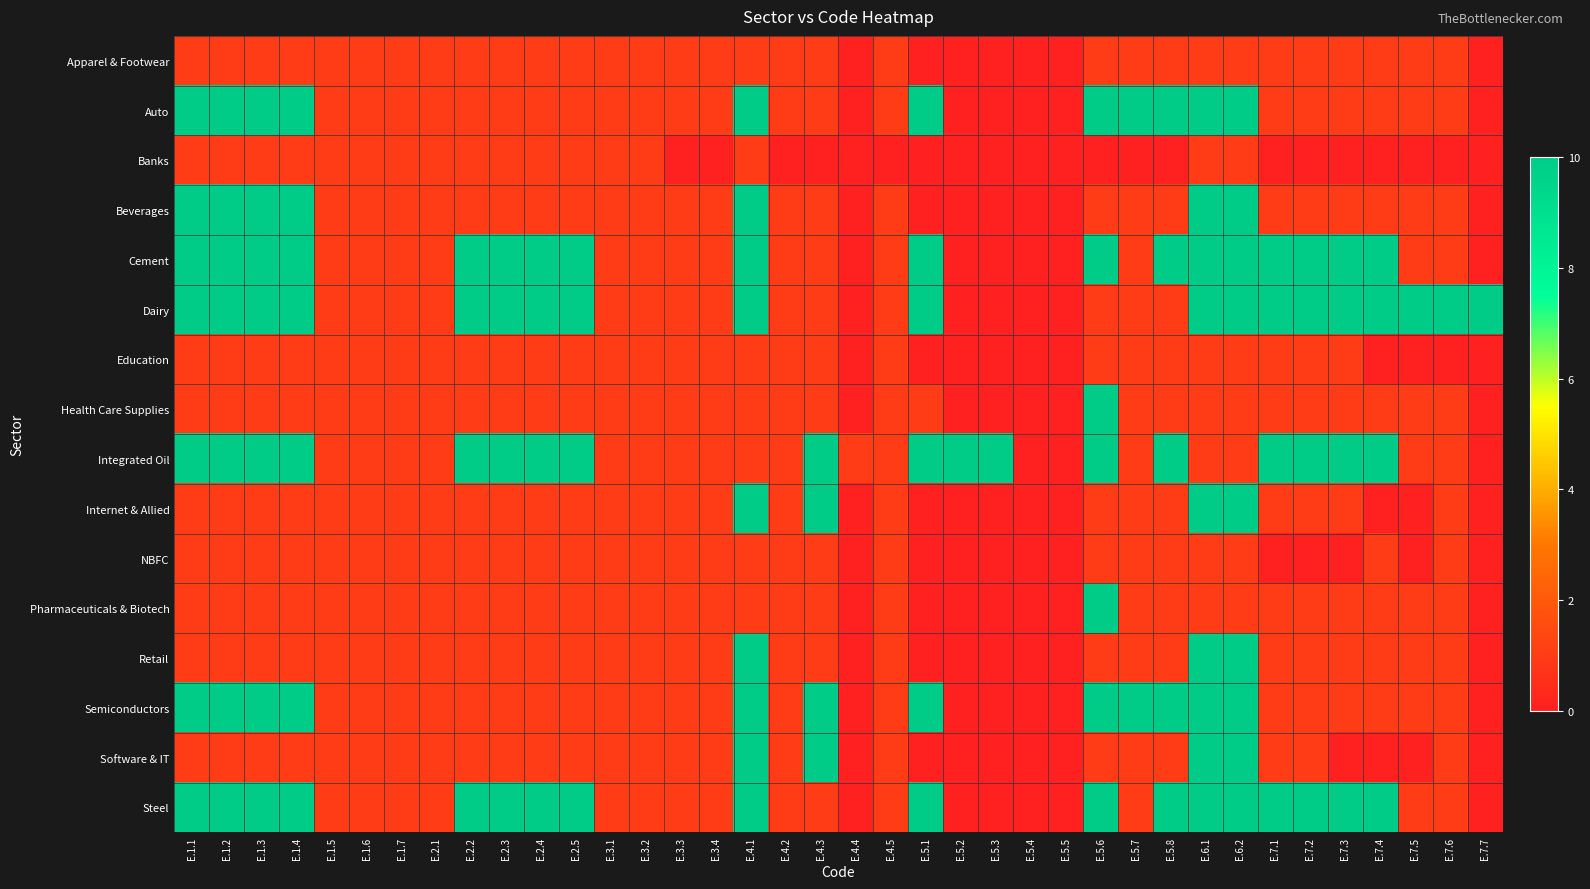

Reading left to right, list all the values displayed in this chart.

Apparel & Footwear: E.1.1=1	E.1.2=1	E.1.3=1	E.1.4=1	E.1.5=1	E.1.6=1	E.1.7=1	E.2.1=1	E.2.2=1	E.2.3=1	E.2.4=1	E.2.5=1	E.3.1=1	E.3.2=1	E.3.3=1	E.3.4=1	E.4.1=1	E.4.2=1	E.4.3=1	E.4.4=0	E.4.5=1	E.5.1=0	E.5.2=0	E.5.3=0	E.5.4=0	E.5.5=0	E.5.6=1	E.5.7=1	E.5.8=1	E.6.1=1	E.6.2=1	E.7.1=1	E.7.2=1	E.7.3=1	E.7.4=1	E.7.5=1	E.7.6=1	E.7.7=0
Auto: E.1.1=10	E.1.2=10	E.1.3=10	E.1.4=10	E.1.5=1	E.1.6=1	E.1.7=1	E.2.1=1	E.2.2=1	E.2.3=1	E.2.4=1	E.2.5=1	E.3.1=1	E.3.2=1	E.3.3=1	E.3.4=1	E.4.1=10	E.4.2=1	E.4.3=1	E.4.4=0	E.4.5=1	E.5.1=10	E.5.2=0	E.5.3=0	E.5.4=0	E.5.5=0	E.5.6=10	E.5.7=10	E.5.8=10	E.6.1=10	E.6.2=10	E.7.1=1	E.7.2=1	E.7.3=1	E.7.4=1	E.7.5=1	E.7.6=1	E.7.7=0
Banks: E.1.1=1	E.1.2=1	E.1.3=1	E.1.4=1	E.1.5=1	E.1.6=1	E.1.7=1	E.2.1=1	E.2.2=1	E.2.3=1	E.2.4=1	E.2.5=1	E.3.1=1	E.3.2=1	E.3.3=0	E.3.4=0	E.4.1=1	E.4.2=0	E.4.3=0	E.4.4=0	E.4.5=0	E.5.1=0	E.5.2=0	E.5.3=0	E.5.4=0	E.5.5=0	E.5.6=0	E.5.7=0	E.5.8=0	E.6.1=1	E.6.2=1	E.7.1=0	E.7.2=0	E.7.3=0	E.7.4=0	E.7.5=0	E.7.6=0	E.7.7=0
Beverages: E.1.1=10	E.1.2=10	E.1.3=10	E.1.4=10	E.1.5=1	E.1.6=1	E.1.7=1	E.2.1=1	E.2.2=1	E.2.3=1	E.2.4=1	E.2.5=1	E.3.1=1	E.3.2=1	E.3.3=1	E.3.4=1	E.4.1=10	E.4.2=1	E.4.3=1	E.4.4=0	E.4.5=1	E.5.1=0	E.5.2=0	E.5.3=0	E.5.4=0	E.5.5=0	E.5.6=1	E.5.7=1	E.5.8=1	E.6.1=10	E.6.2=10	E.7.1=1	E.7.2=1	E.7.3=1	E.7.4=1	E.7.5=1	E.7.6=1	E.7.7=0
Cement: E.1.1=10	E.1.2=10	E.1.3=10	E.1.4=10	E.1.5=1	E.1.6=1	E.1.7=1	E.2.1=1	E.2.2=10	E.2.3=10	E.2.4=10	E.2.5=10	E.3.1=1	E.3.2=1	E.3.3=1	E.3.4=1	E.4.1=10	E.4.2=1	E.4.3=1	E.4.4=0	E.4.5=1	E.5.1=10	E.5.2=0	E.5.3=0	E.5.4=0	E.5.5=0	E.5.6=10	E.5.7=1	E.5.8=10	E.6.1=10	E.6.2=10	E.7.1=10	E.7.2=10	E.7.3=10	E.7.4=10	E.7.5=1	E.7.6=1	E.7.7=0
Dairy: E.1.1=10	E.1.2=10	E.1.3=10	E.1.4=10	E.1.5=1	E.1.6=1	E.1.7=1	E.2.1=1	E.2.2=10	E.2.3=10	E.2.4=10	E.2.5=10	E.3.1=1	E.3.2=1	E.3.3=1	E.3.4=1	E.4.1=10	E.4.2=1	E.4.3=1	E.4.4=0	E.4.5=1	E.5.1=10	E.5.2=0	E.5.3=0	E.5.4=0	E.5.5=0	E.5.6=1	E.5.7=1	E.5.8=1	E.6.1=10	E.6.2=10	E.7.1=10	E.7.2=10	E.7.3=10	E.7.4=10	E.7.5=10	E.7.6=10	E.7.7=10
Education: E.1.1=1	E.1.2=1	E.1.3=1	E.1.4=1	E.1.5=1	E.1.6=1	E.1.7=1	E.2.1=1	E.2.2=1	E.2.3=1	E.2.4=1	E.2.5=1	E.3.1=1	E.3.2=1	E.3.3=1	E.3.4=1	E.4.1=1	E.4.2=1	E.4.3=1	E.4.4=0	E.4.5=1	E.5.1=0	E.5.2=0	E.5.3=0	E.5.4=0	E.5.5=0	E.5.6=1	E.5.7=1	E.5.8=1	E.6.1=1	E.6.2=1	E.7.1=1	E.7.2=1	E.7.3=1	E.7.4=0	E.7.5=0	E.7.6=0	E.7.7=0
Health Care Supplies: E.1.1=1	E.1.2=1	E.1.3=1	E.1.4=1	E.1.5=1	E.1.6=1	E.1.7=1	E.2.1=1	E.2.2=1	E.2.3=1	E.2.4=1	E.2.5=1	E.3.1=1	E.3.2=1	E.3.3=1	E.3.4=1	E.4.1=1	E.4.2=1	E.4.3=1	E.4.4=0	E.4.5=1	E.5.1=1	E.5.2=0	E.5.3=0	E.5.4=0	E.5.5=0	E.5.6=10	E.5.7=1	E.5.8=1	E.6.1=1	E.6.2=1	E.7.1=1	E.7.2=1	E.7.3=1	E.7.4=1	E.7.5=1	E.7.6=1	E.7.7=0
Integrated Oil: E.1.1=10	E.1.2=10	E.1.3=10	E.1.4=10	E.1.5=1	E.1.6=1	E.1.7=1	E.2.1=1	E.2.2=10	E.2.3=10	E.2.4=10	E.2.5=10	E.3.1=1	E.3.2=1	E.3.3=1	E.3.4=1	E.4.1=1	E.4.2=1	E.4.3=10	E.4.4=1	E.4.5=1	E.5.1=10	E.5.2=10	E.5.3=10	E.5.4=0	E.5.5=0	E.5.6=10	E.5.7=1	E.5.8=10	E.6.1=1	E.6.2=1	E.7.1=10	E.7.2=10	E.7.3=10	E.7.4=10	E.7.5=1	E.7.6=1	E.7.7=0
Internet & Allied: E.1.1=1	E.1.2=1	E.1.3=1	E.1.4=1	E.1.5=1	E.1.6=1	E.1.7=1	E.2.1=1	E.2.2=1	E.2.3=1	E.2.4=1	E.2.5=1	E.3.1=1	E.3.2=1	E.3.3=1	E.3.4=1	E.4.1=10	E.4.2=1	E.4.3=10	E.4.4=0	E.4.5=1	E.5.1=0	E.5.2=0	E.5.3=0	E.5.4=0	E.5.5=0	E.5.6=1	E.5.7=1	E.5.8=1	E.6.1=10	E.6.2=10	E.7.1=1	E.7.2=1	E.7.3=1	E.7.4=0	E.7.5=0	E.7.6=1	E.7.7=0
NBFC: E.1.1=1	E.1.2=1	E.1.3=1	E.1.4=1	E.1.5=1	E.1.6=1	E.1.7=1	E.2.1=1	E.2.2=1	E.2.3=1	E.2.4=1	E.2.5=1	E.3.1=1	E.3.2=1	E.3.3=1	E.3.4=1	E.4.1=1	E.4.2=1	E.4.3=1	E.4.4=0	E.4.5=1	E.5.1=0	E.5.2=0	E.5.3=0	E.5.4=0	E.5.5=0	E.5.6=1	E.5.7=1	E.5.8=1	E.6.1=1	E.6.2=1	E.7.1=0	E.7.2=0	E.7.3=0	E.7.4=1	E.7.5=0	E.7.6=1	E.7.7=0
Pharmaceuticals & Biotech: E.1.1=1	E.1.2=1	E.1.3=1	E.1.4=1	E.1.5=1	E.1.6=1	E.1.7=1	E.2.1=1	E.2.2=1	E.2.3=1	E.2.4=1	E.2.5=1	E.3.1=1	E.3.2=1	E.3.3=1	E.3.4=1	E.4.1=1	E.4.2=1	E.4.3=1	E.4.4=0	E.4.5=1	E.5.1=0	E.5.2=0	E.5.3=0	E.5.4=0	E.5.5=0	E.5.6=10	E.5.7=1	E.5.8=1	E.6.1=1	E.6.2=1	E.7.1=1	E.7.2=1	E.7.3=1	E.7.4=1	E.7.5=1	E.7.6=1	E.7.7=0
Retail: E.1.1=1	E.1.2=1	E.1.3=1	E.1.4=1	E.1.5=1	E.1.6=1	E.1.7=1	E.2.1=1	E.2.2=1	E.2.3=1	E.2.4=1	E.2.5=1	E.3.1=1	E.3.2=1	E.3.3=1	E.3.4=1	E.4.1=10	E.4.2=1	E.4.3=1	E.4.4=0	E.4.5=1	E.5.1=0	E.5.2=0	E.5.3=0	E.5.4=0	E.5.5=0	E.5.6=1	E.5.7=1	E.5.8=1	E.6.1=10	E.6.2=10	E.7.1=1	E.7.2=1	E.7.3=1	E.7.4=1	E.7.5=1	E.7.6=1	E.7.7=0
Semiconductors: E.1.1=10	E.1.2=10	E.1.3=10	E.1.4=10	E.1.5=1	E.1.6=1	E.1.7=1	E.2.1=1	E.2.2=1	E.2.3=1	E.2.4=1	E.2.5=1	E.3.1=1	E.3.2=1	E.3.3=1	E.3.4=1	E.4.1=10	E.4.2=1	E.4.3=10	E.4.4=0	E.4.5=1	E.5.1=10	E.5.2=0	E.5.3=0	E.5.4=0	E.5.5=0	E.5.6=10	E.5.7=10	E.5.8=10	E.6.1=10	E.6.2=10	E.7.1=1	E.7.2=1	E.7.3=1	E.7.4=1	E.7.5=1	E.7.6=1	E.7.7=0
Software & IT: E.1.1=1	E.1.2=1	E.1.3=1	E.1.4=1	E.1.5=1	E.1.6=1	E.1.7=1	E.2.1=1	E.2.2=1	E.2.3=1	E.2.4=1	E.2.5=1	E.3.1=1	E.3.2=1	E.3.3=1	E.3.4=1	E.4.1=10	E.4.2=1	E.4.3=10	E.4.4=0	E.4.5=1	E.5.1=0	E.5.2=0	E.5.3=0	E.5.4=0	E.5.5=0	E.5.6=1	E.5.7=1	E.5.8=1	E.6.1=10	E.6.2=10	E.7.1=1	E.7.2=1	E.7.3=0	E.7.4=0	E.7.5=0	E.7.6=1	E.7.7=0
Steel: E.1.1=10	E.1.2=10	E.1.3=10	E.1.4=10	E.1.5=1	E.1.6=1	E.1.7=1	E.2.1=1	E.2.2=10	E.2.3=10	E.2.4=10	E.2.5=10	E.3.1=1	E.3.2=1	E.3.3=1	E.3.4=1	E.4.1=10	E.4.2=1	E.4.3=1	E.4.4=0	E.4.5=1	E.5.1=10	E.5.2=0	E.5.3=0	E.5.4=0	E.5.5=0	E.5.6=10	E.5.7=1	E.5.8=10	E.6.1=10	E.6.2=10	E.7.1=10	E.7.2=10	E.7.3=10	E.7.4=10	E.7.5=1	E.7.6=1	E.7.7=0